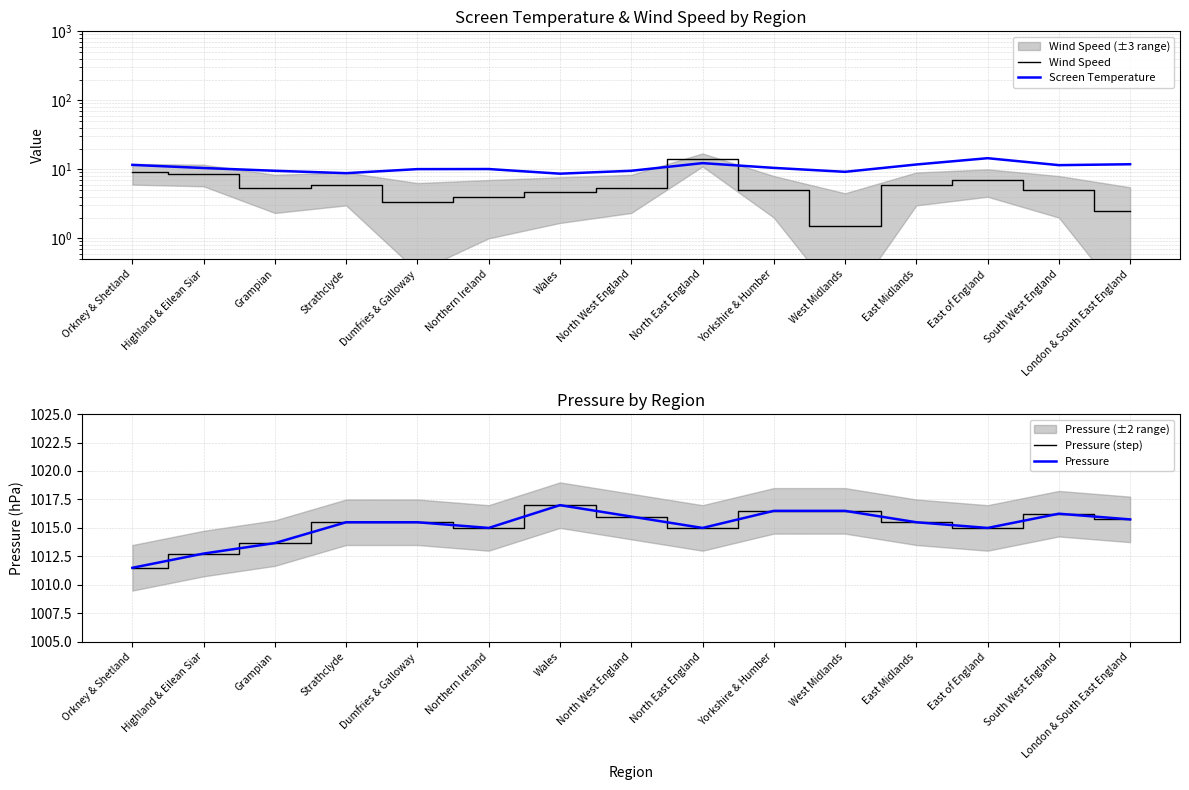

Is the value of Wind Speed at South West England greater than the value of Pressure (step) at North West England?

No